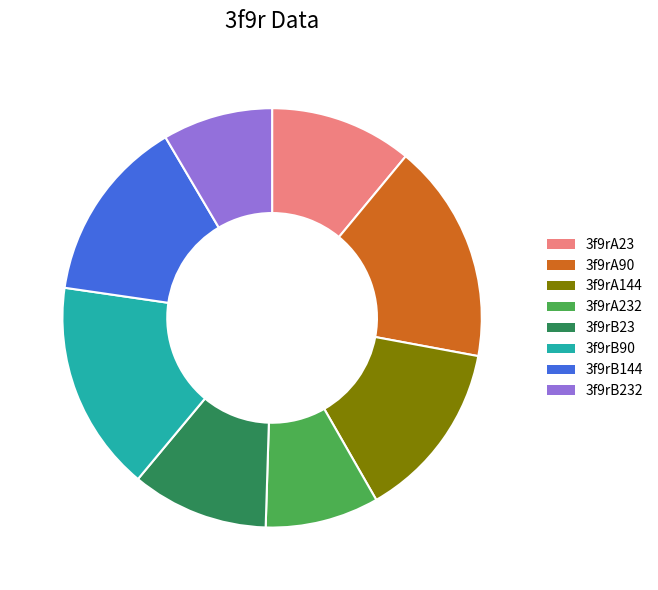

Is 3f9rA232 the majority of the pie?

No